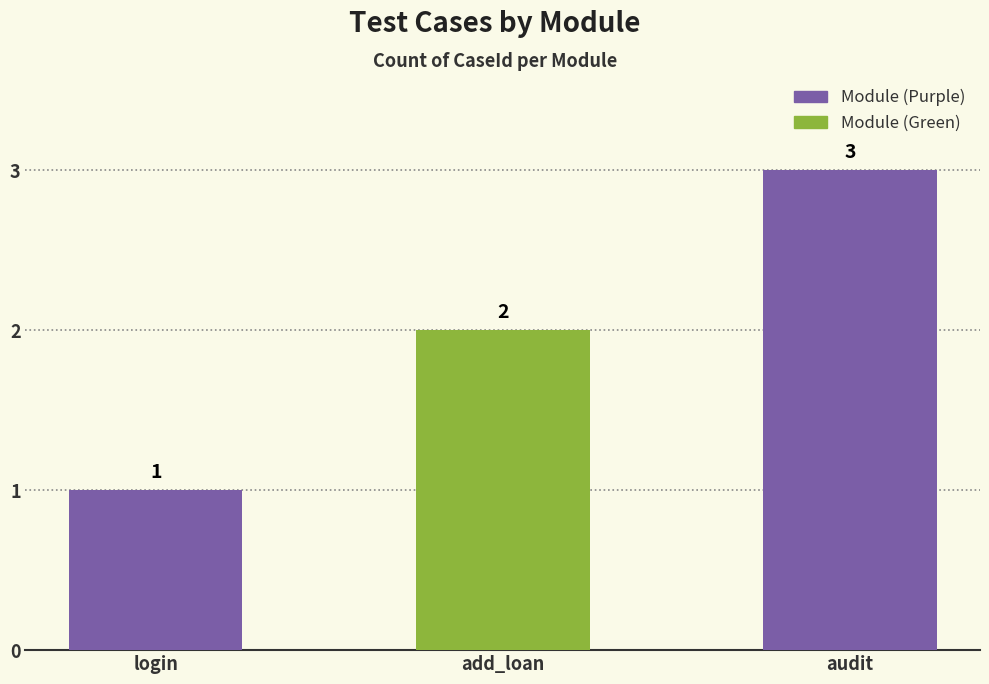

What is the smallest value displayed?

1